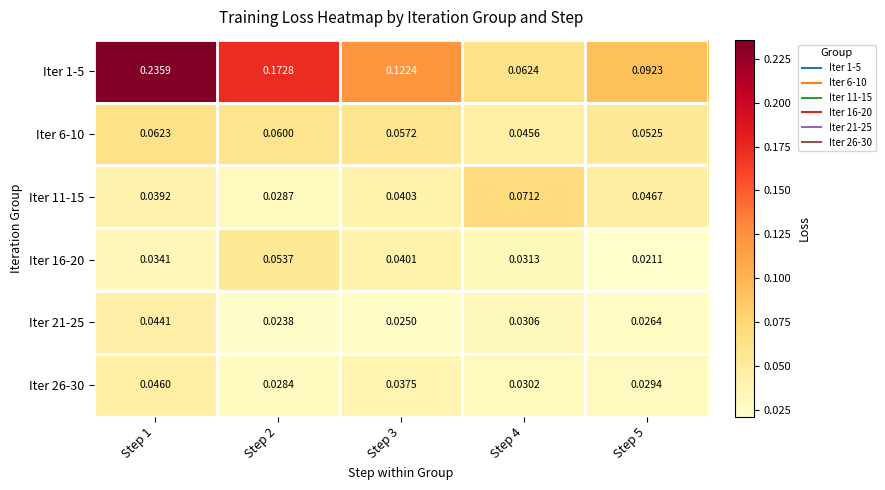

Is the value of Iter 11-15 at Step 2 greater than the value of Iter 26-30 at Step 2?

Yes